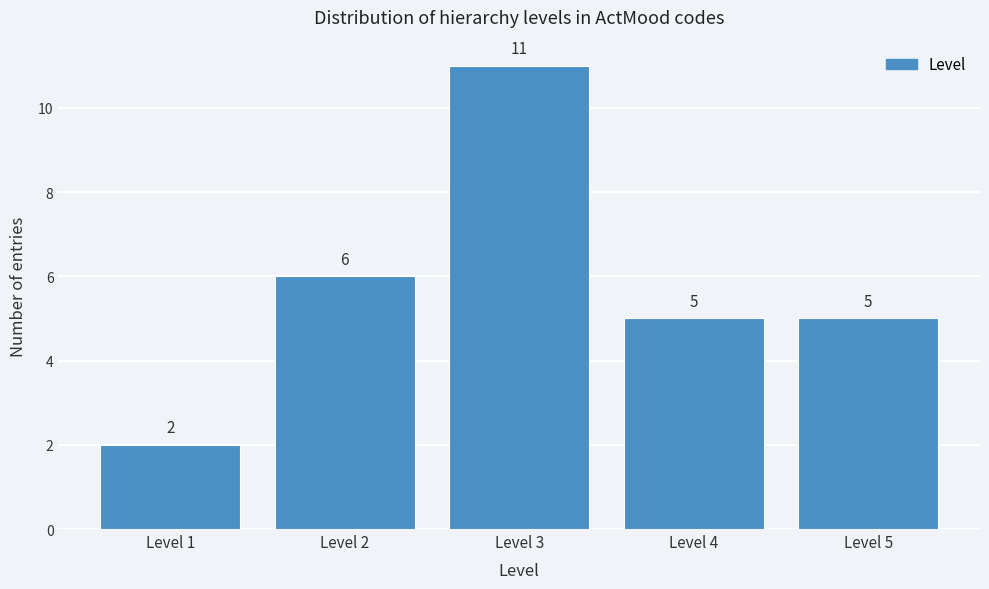

Reading left to right, transcribe all the data shown in this chart.

2	6	11	5	5